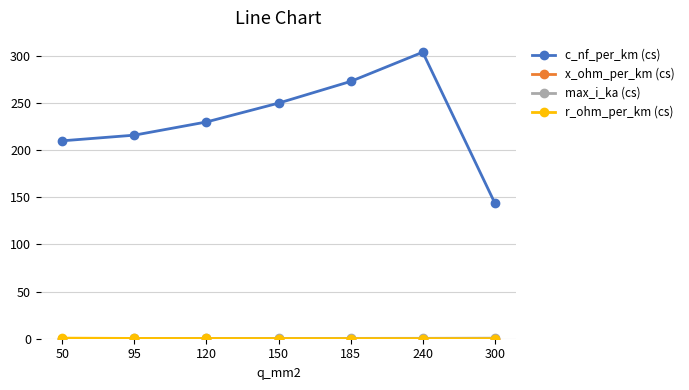

At how many categories does at least one series exceed 129?

7